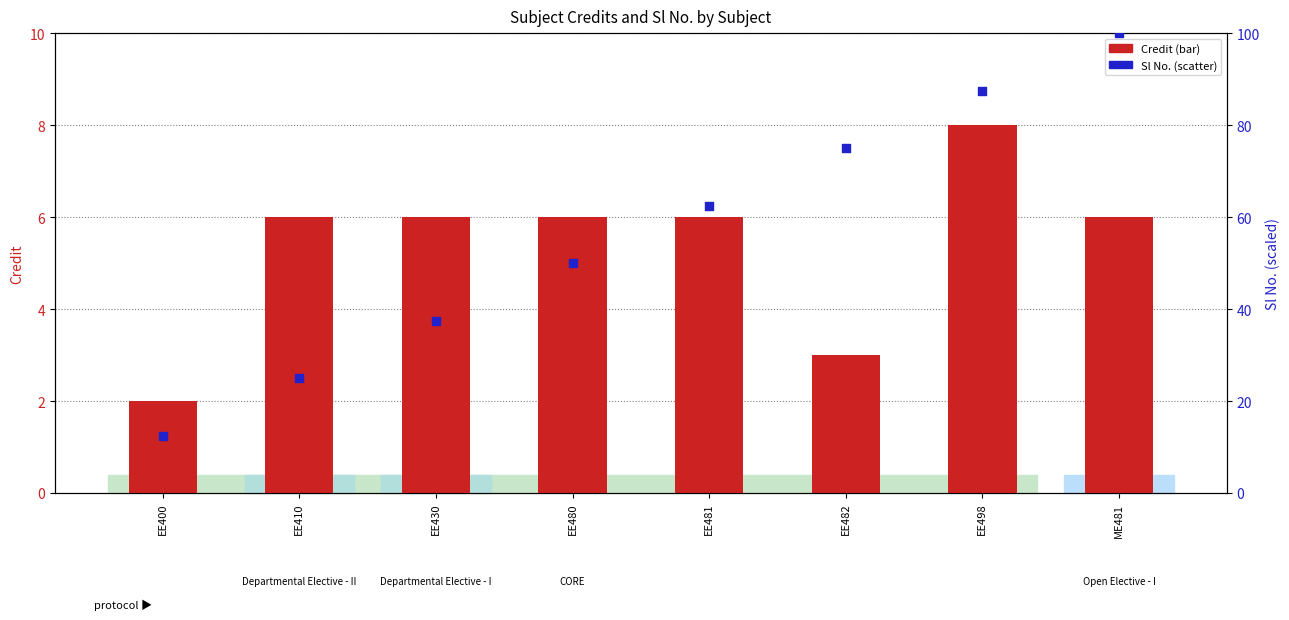

What are all the series names shown in the legend?

Credit, Sl No.